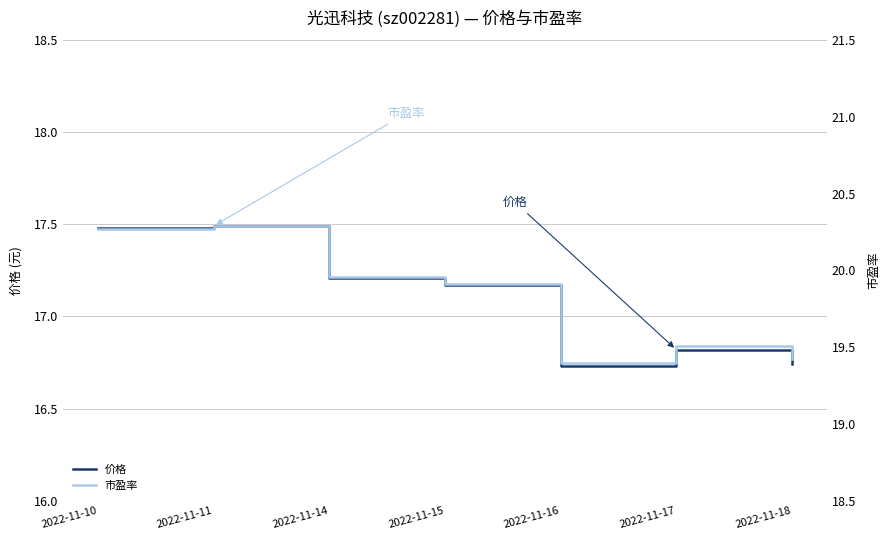

Is the value of 市盈率 at 2022-11-14 greater than the value of 价格 at 2022-11-10?

Yes